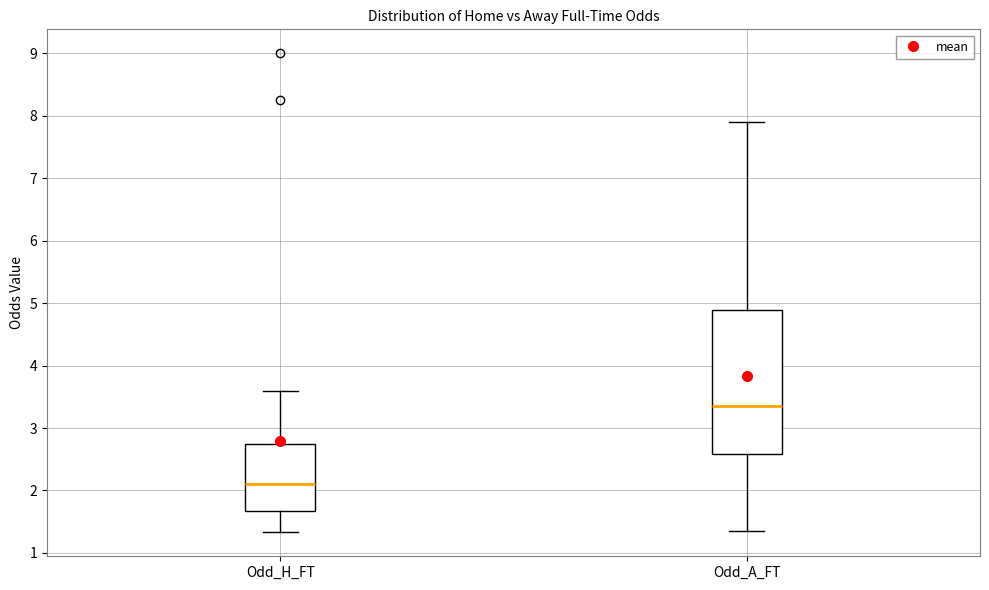

Which box's median line is the highest?

Odd_A_FT